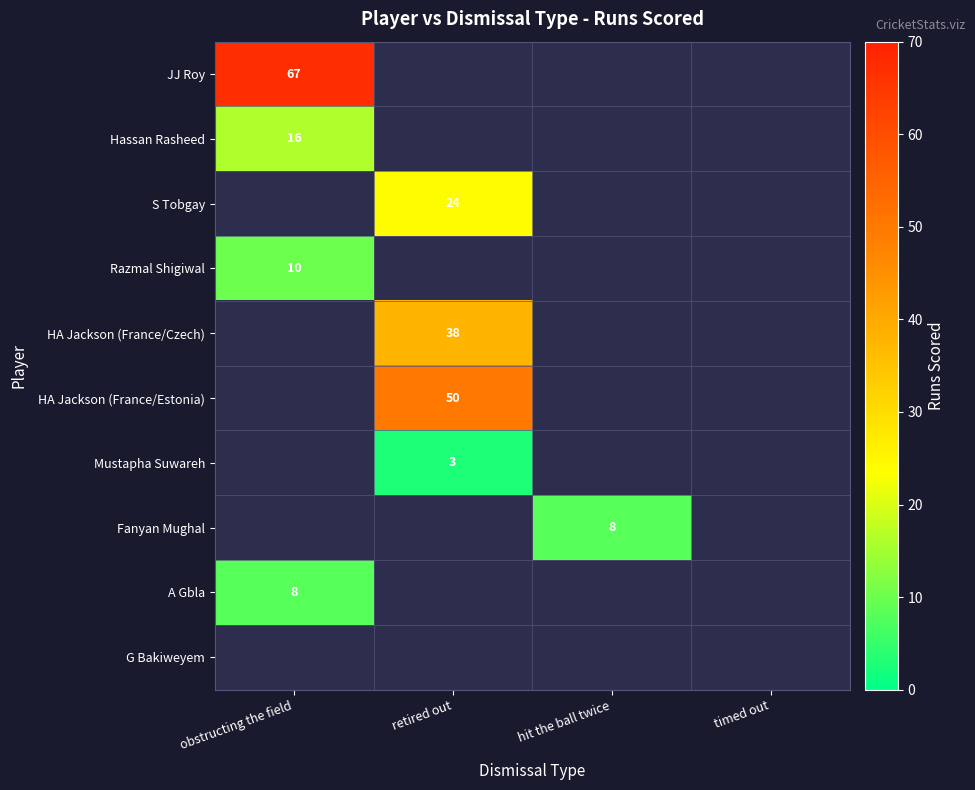

True or false: Mustapha Suwareh has a value of 3 at retired out.

True